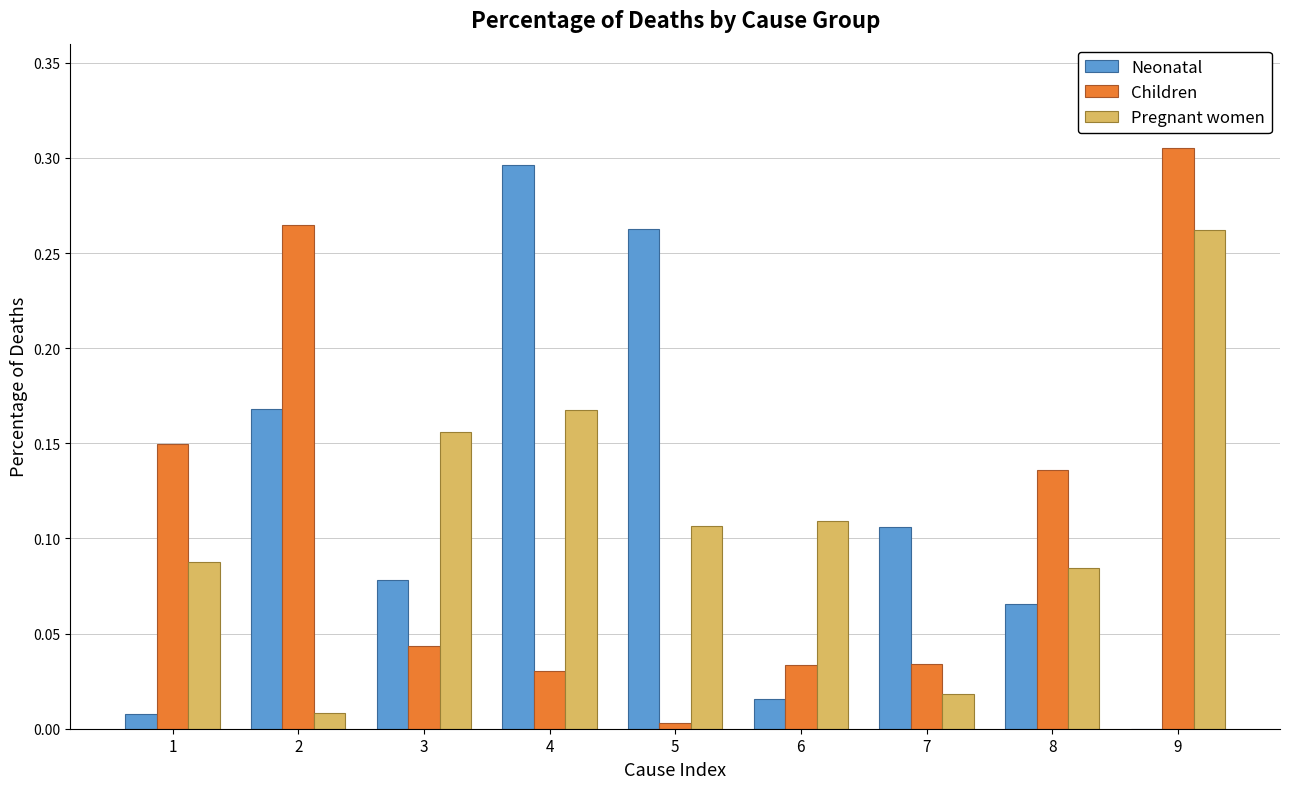

How many distinct data groups are displayed?

3